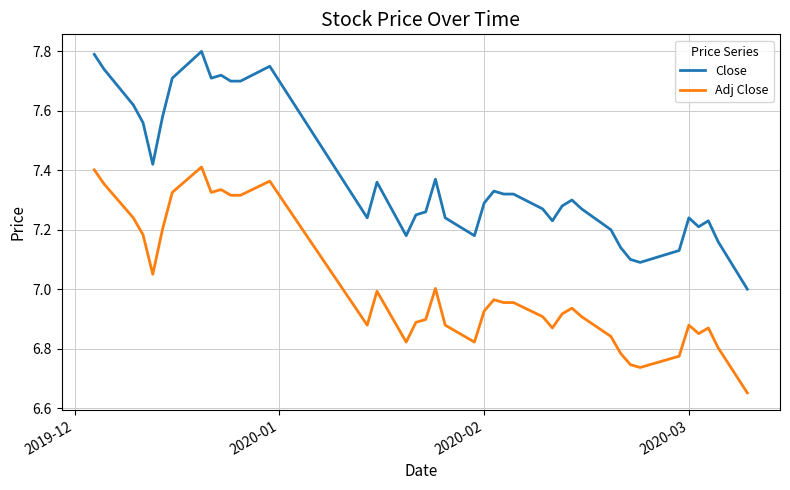

True or false: Close and Adj Close cross at least once.

False